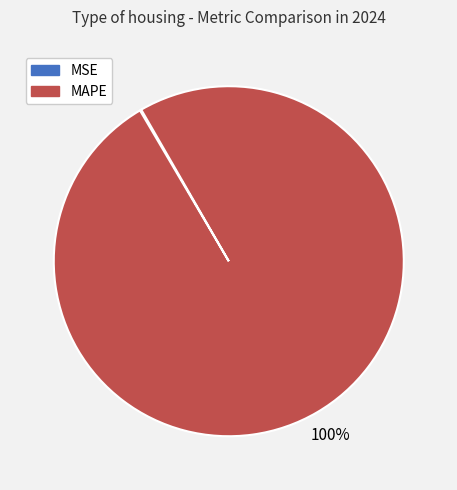

Does MAPE represent more than half of the total?

Yes